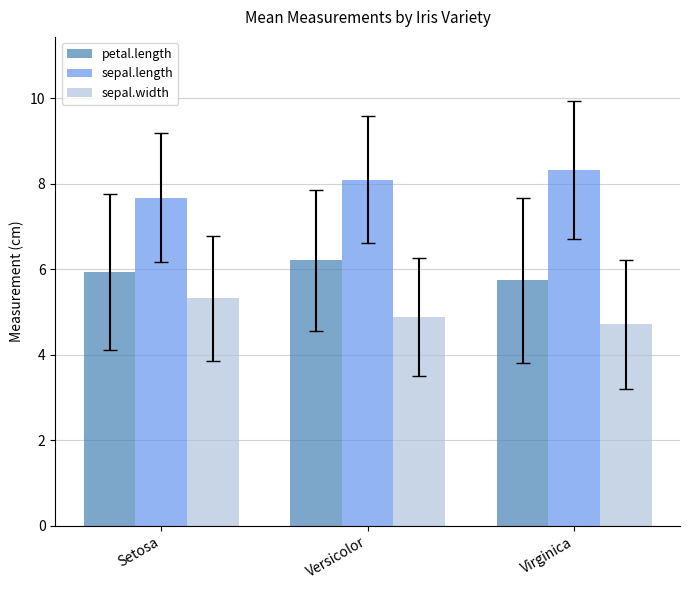

What is the approximate value of petal.length at Setosa?

5.9